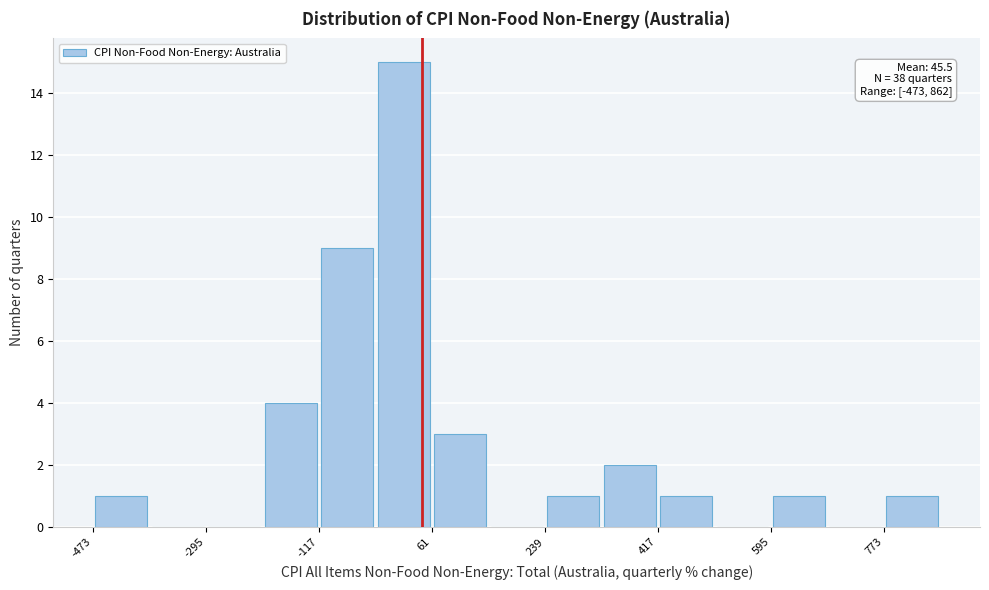

Which range on the x-axis has the tallest bar?

-20 to 60